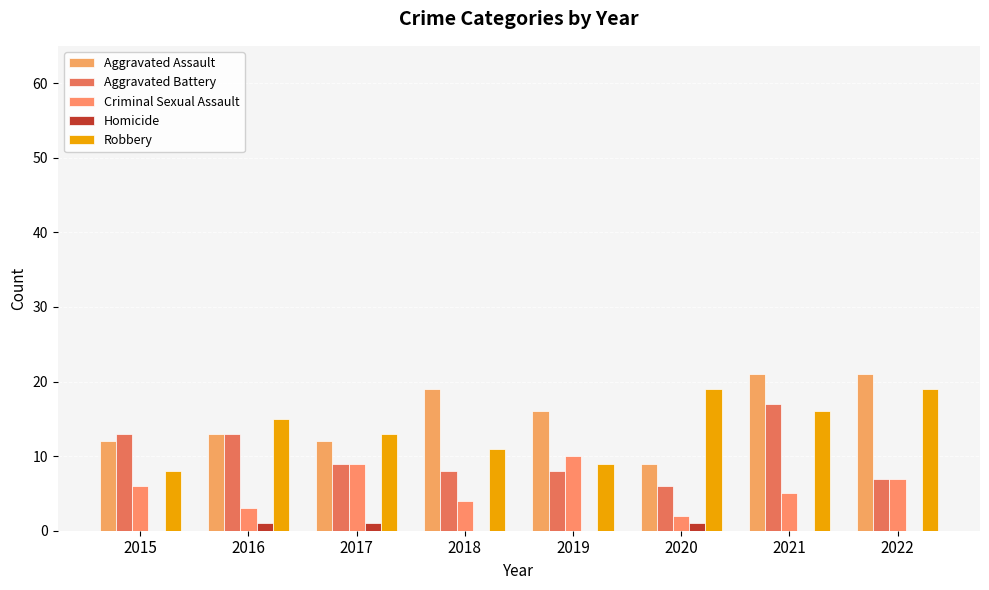

How many distinct data groups are displayed?

5